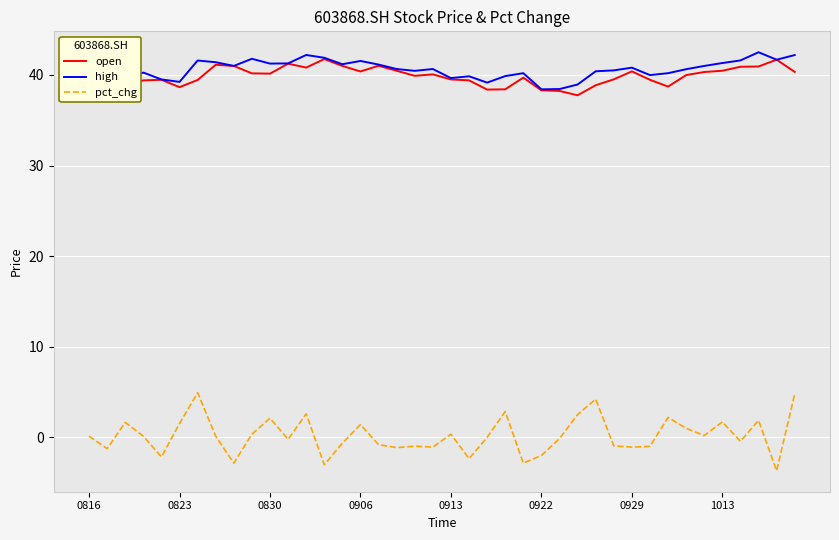

List the series in order of their peak value, lowest first.

pct_chg, open, high